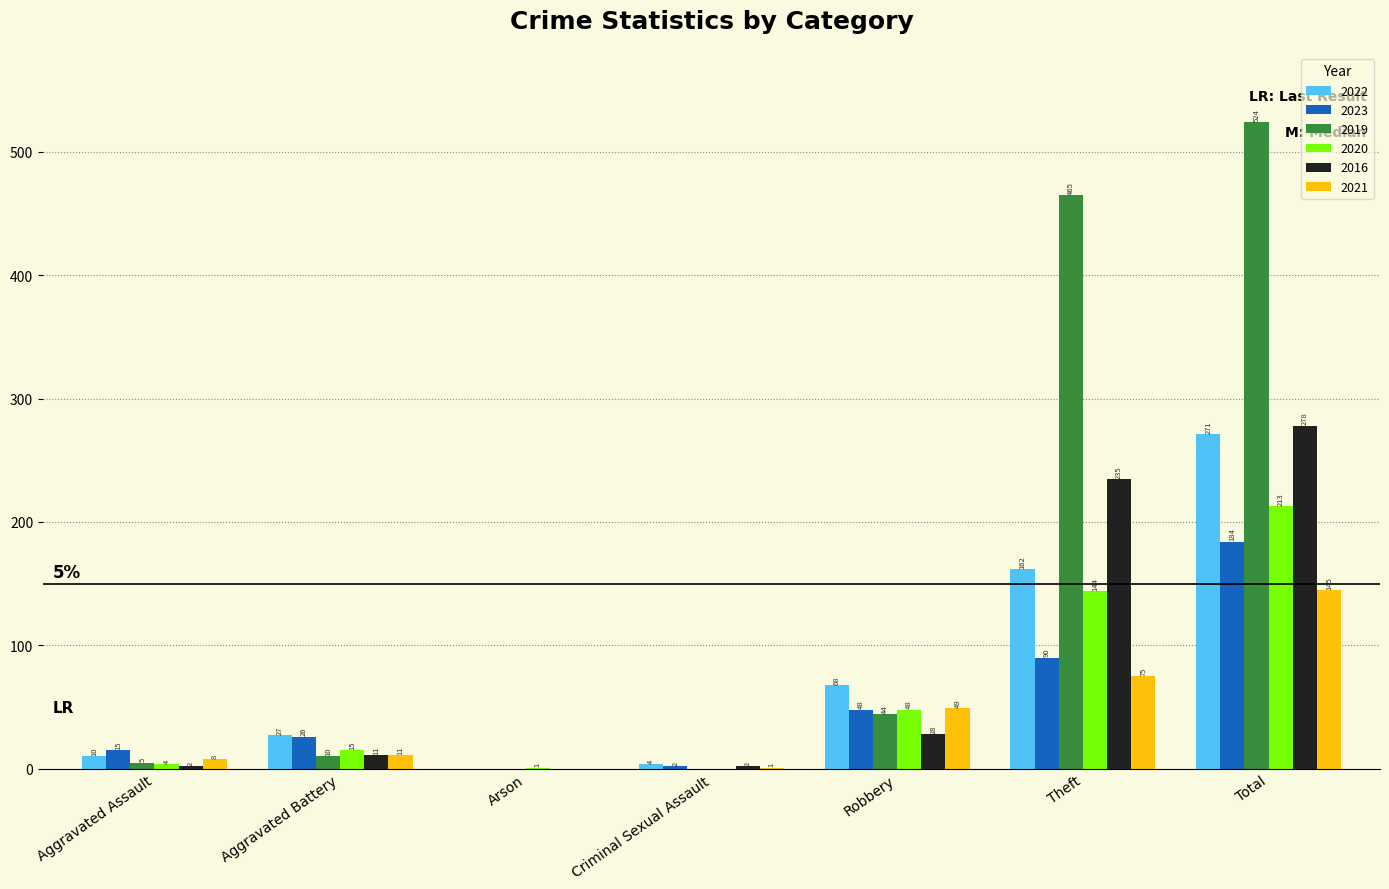

What is the sum of all 2023 values?

365